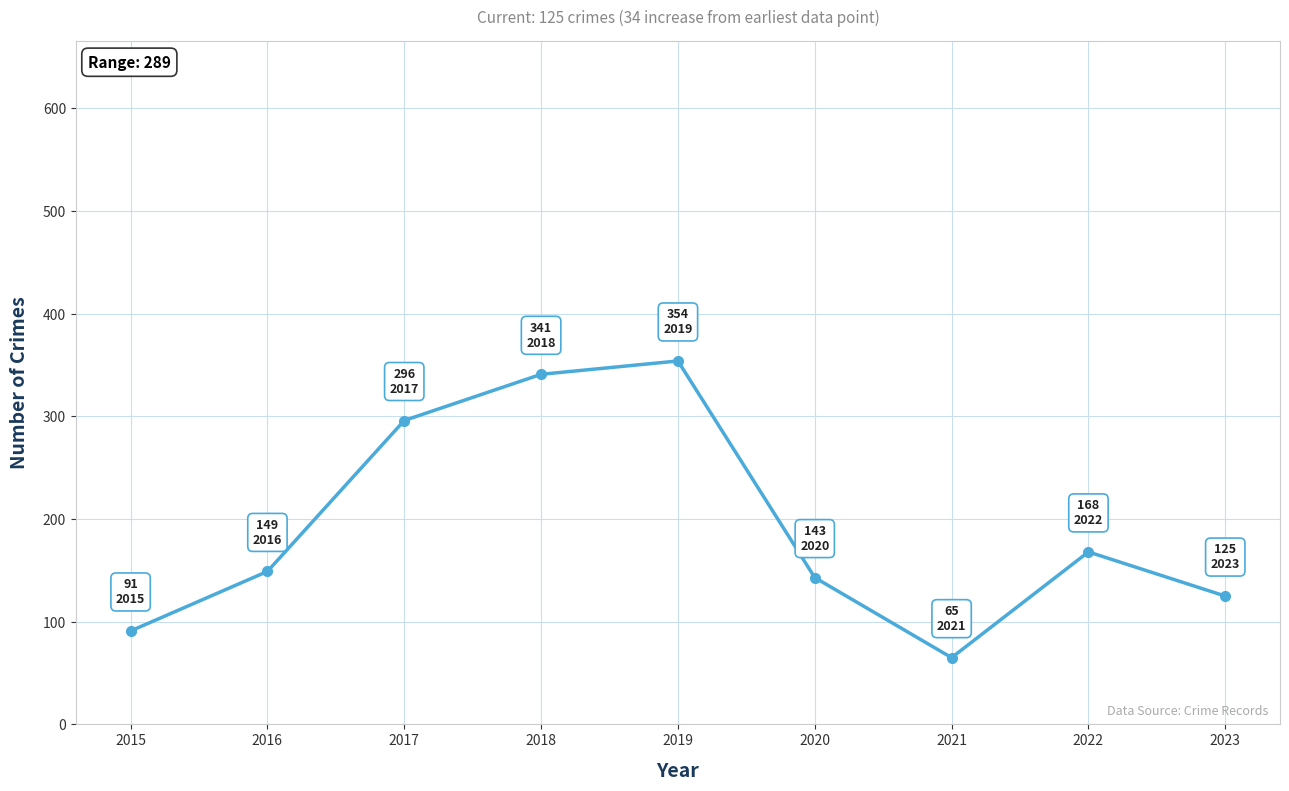

True or false: there are more than 2 points higher than both neighbors.

False